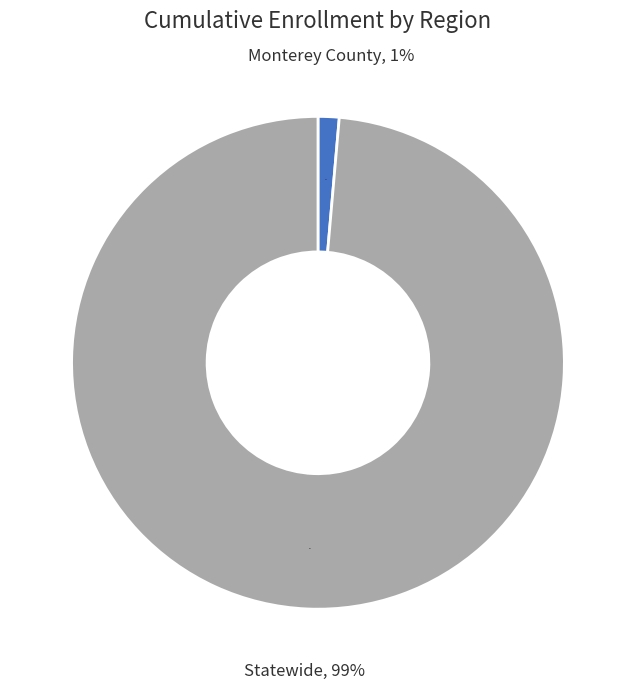

Does Monterey County account for over 50% of the chart?

No